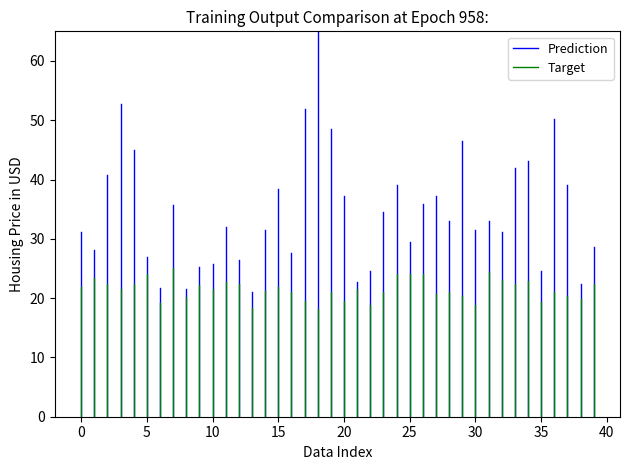

List the series in order of their peak value, lowest first.

Target, Prediction